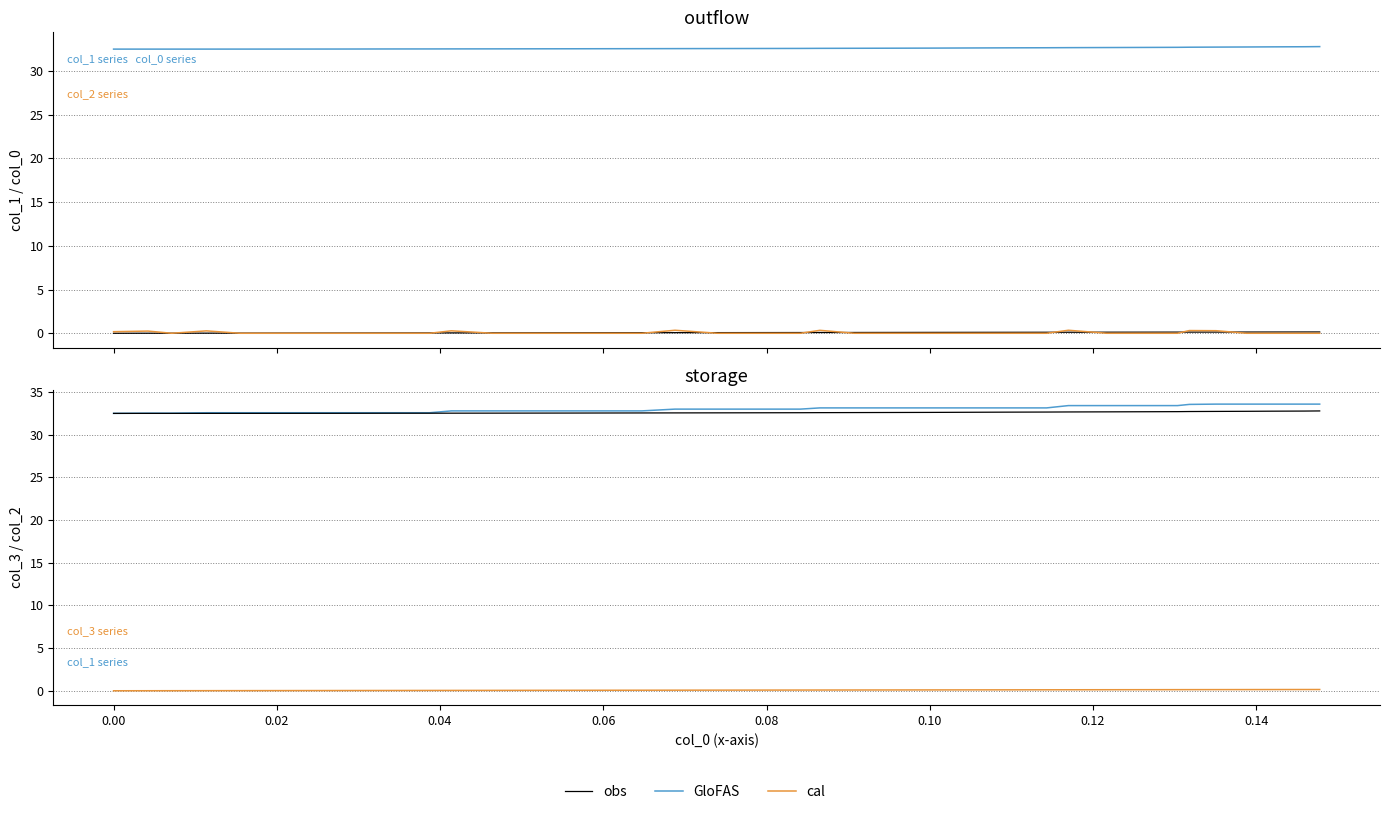

True or false: cal and obs cross at least once.

False